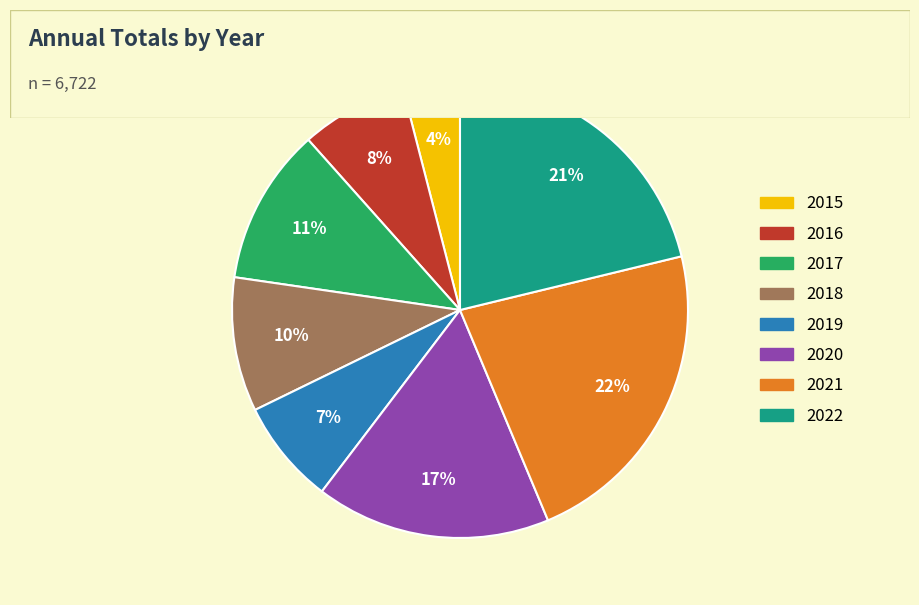

Is the sum of 2022 and 2020 greater than half?

No